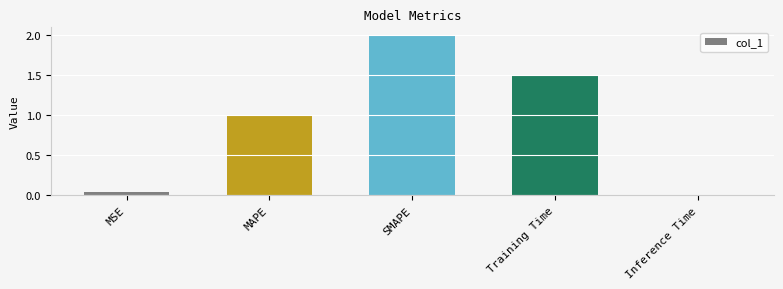

Does the chart contain stacked bars?

No